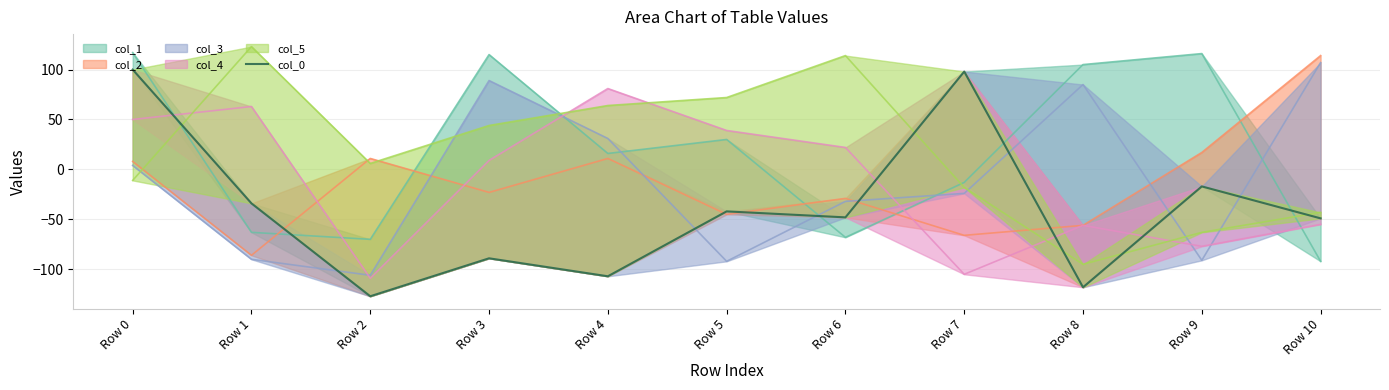

Reading right to left, what are all the values shown in this chart?

-49	-17	-118	98	-48	-42	-107	-89	-127	-34	100